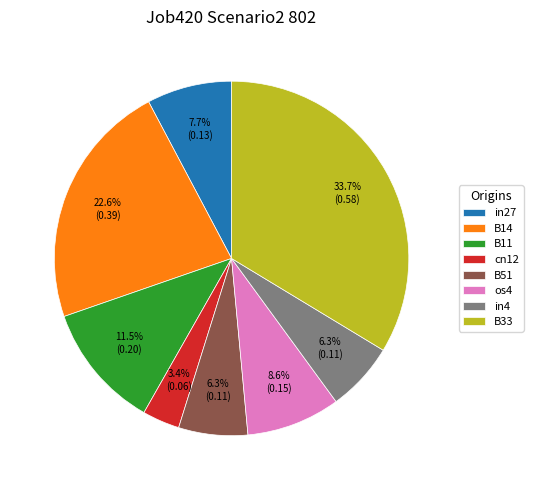

To the nearest percent, what is the average slice percentage?

12%